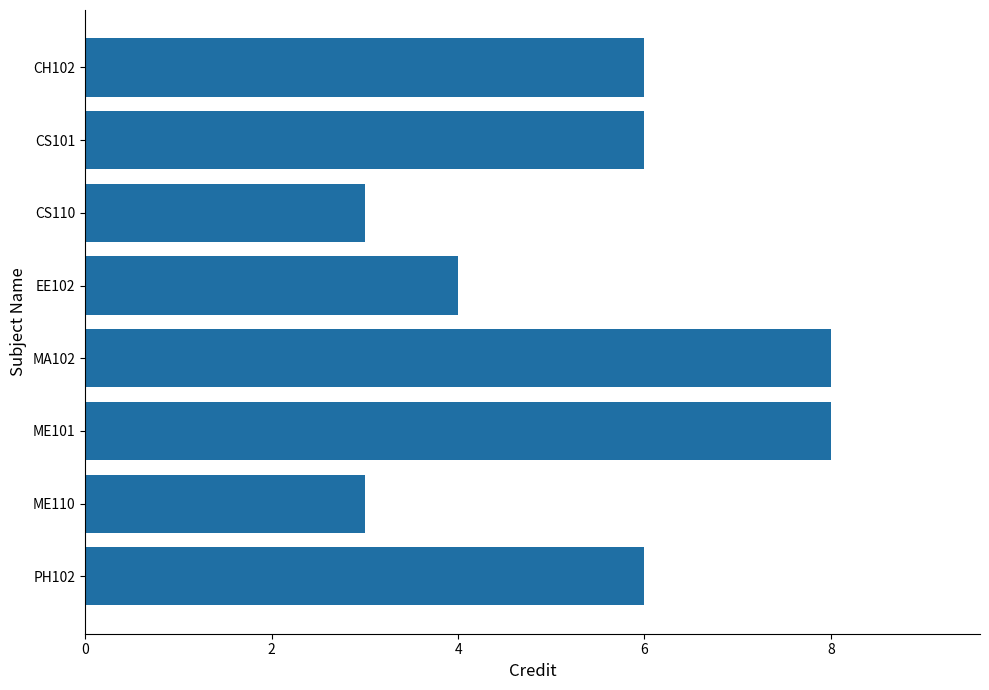

Does the chart contain any negative values?

No